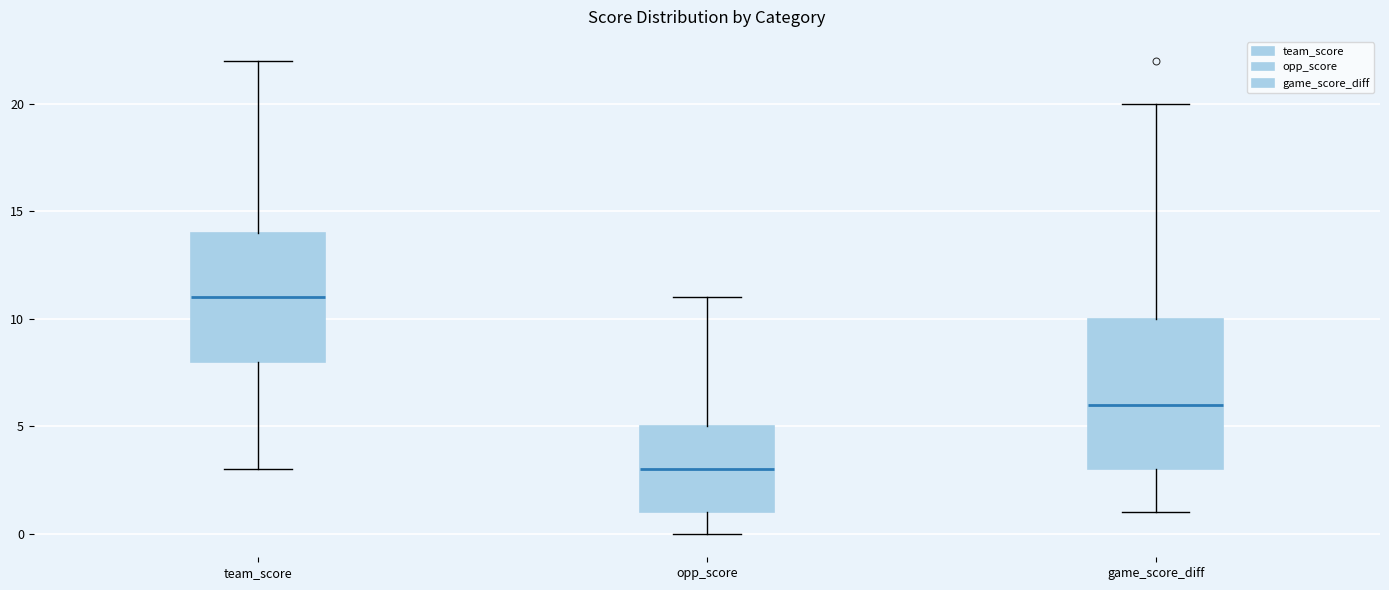

Which box has the highest median line?

team_score